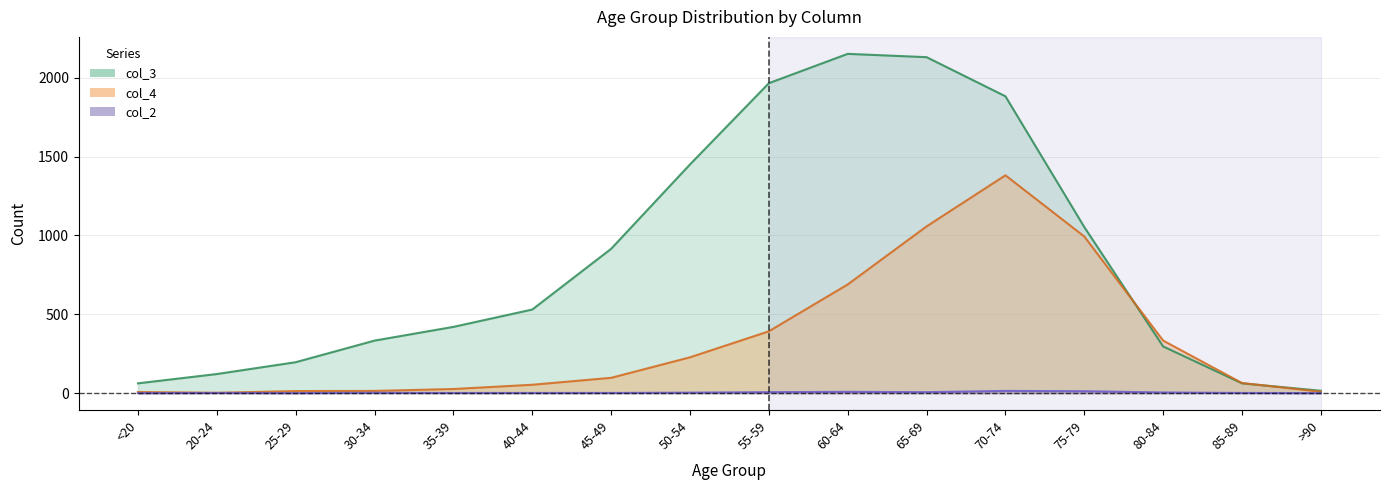

Is the value of col_3 at 60-64 greater than the value of col_4 at 75-79?

Yes